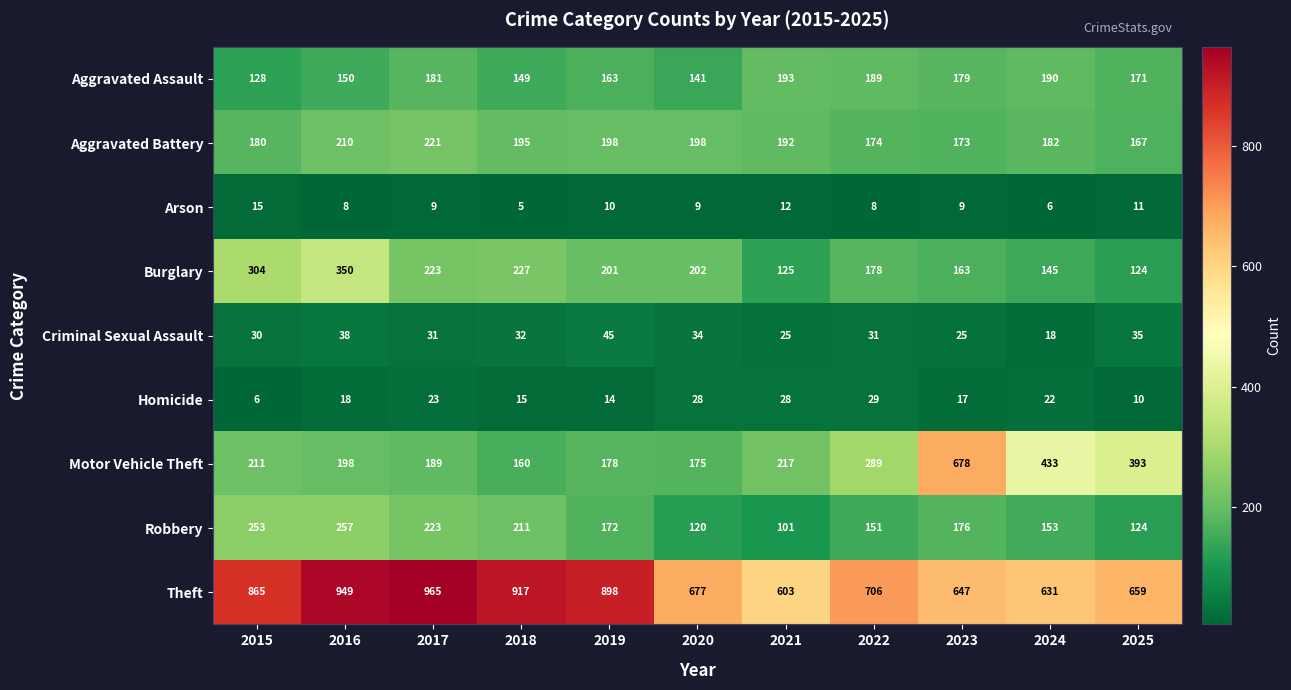

At which label does Burglary first exceed 201?

2015